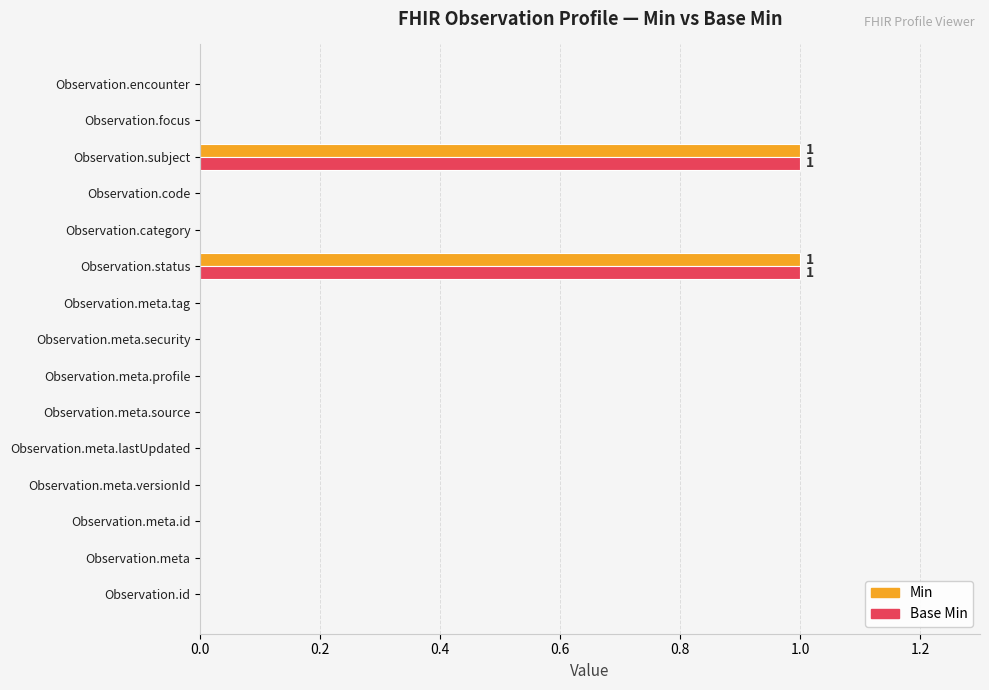

What is the maximum value for Min?

1